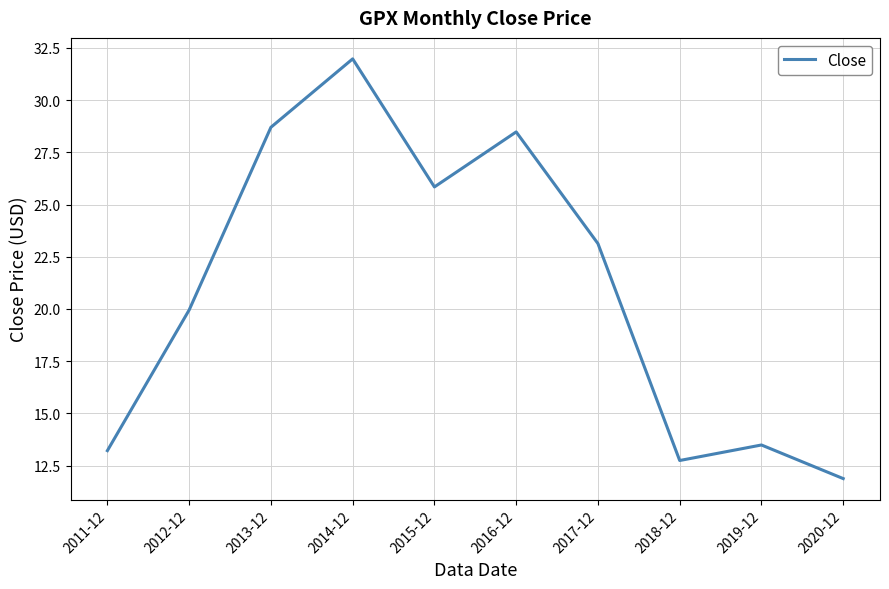

The value at 2019-12 is 13.5. True or false?

True